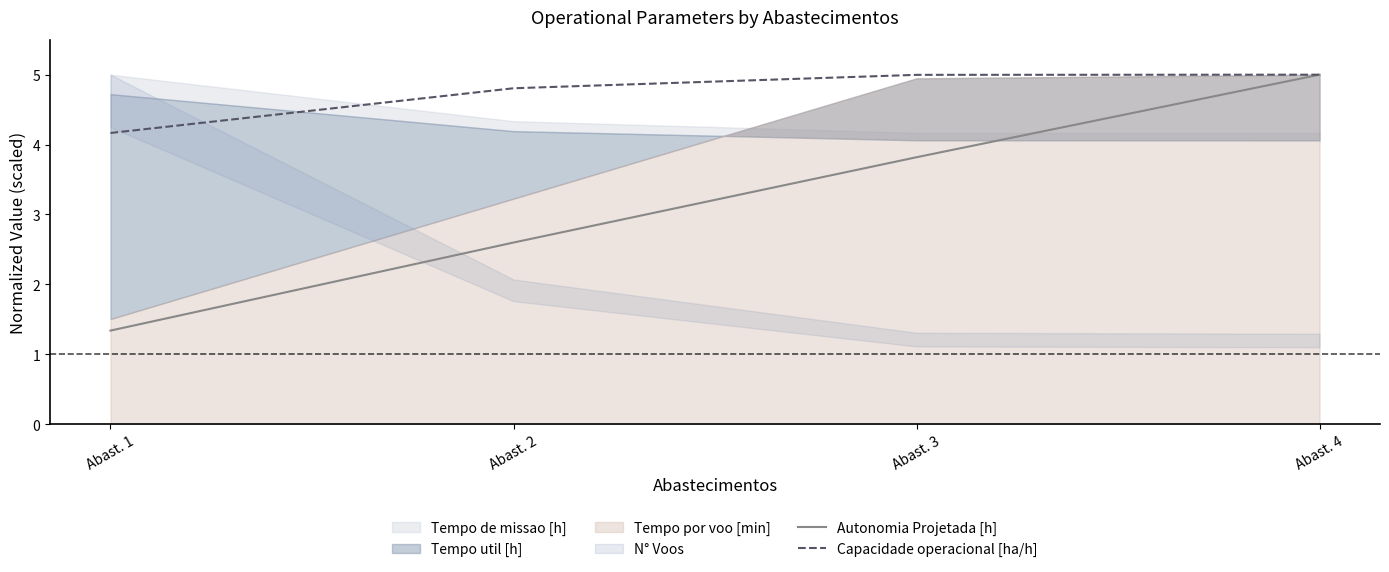

Which series has the largest range (max minus min)?

Autonomia Projetada [h]